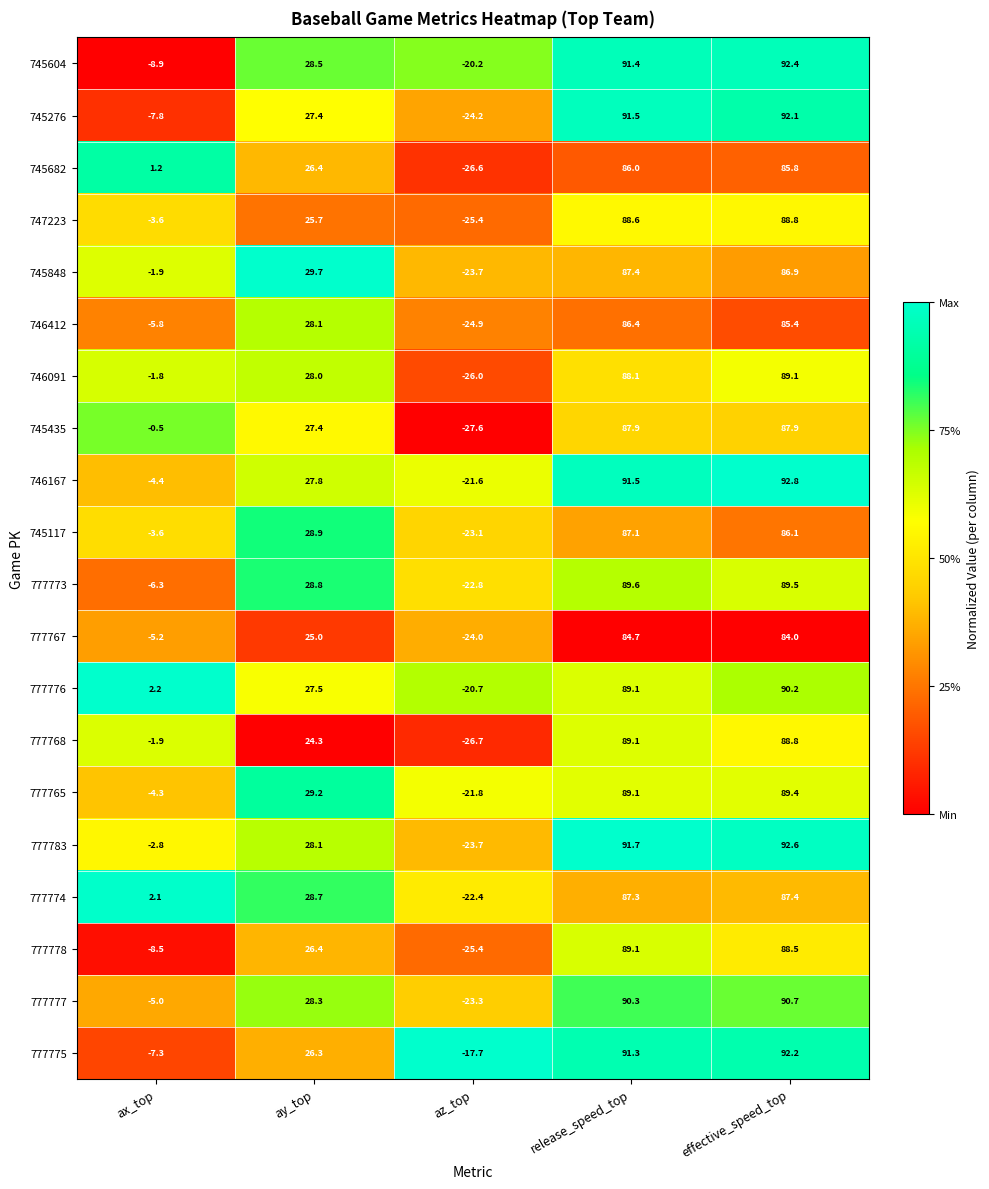

Which label corresponds to the smallest value in the chart?

az_top